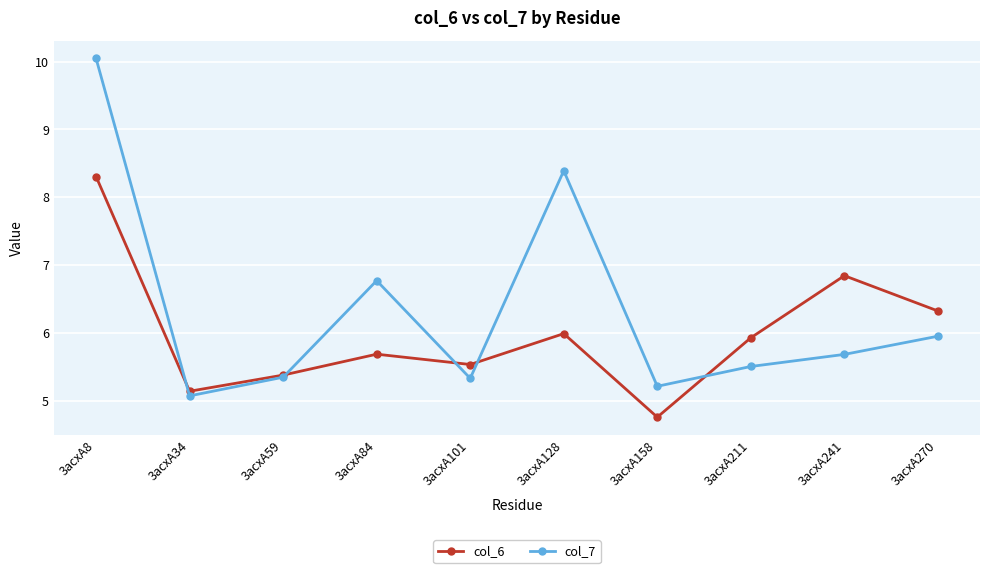

Reading left to right, list all the values displayed in this chart.

col_6: 3acxA8=8.3	3acxA34=5.1	3acxA59=5.4	3acxA84=5.7	3acxA101=5.5	3acxA128=6.0	3acxA158=4.8	3acxA211=5.9	3acxA241=6.8	3acxA270=6.3
col_7: 3acxA8=10.0	3acxA34=5.1	3acxA59=5.3	3acxA84=6.8	3acxA101=5.3	3acxA128=8.4	3acxA158=5.2	3acxA211=5.5	3acxA241=5.7	3acxA270=6.0